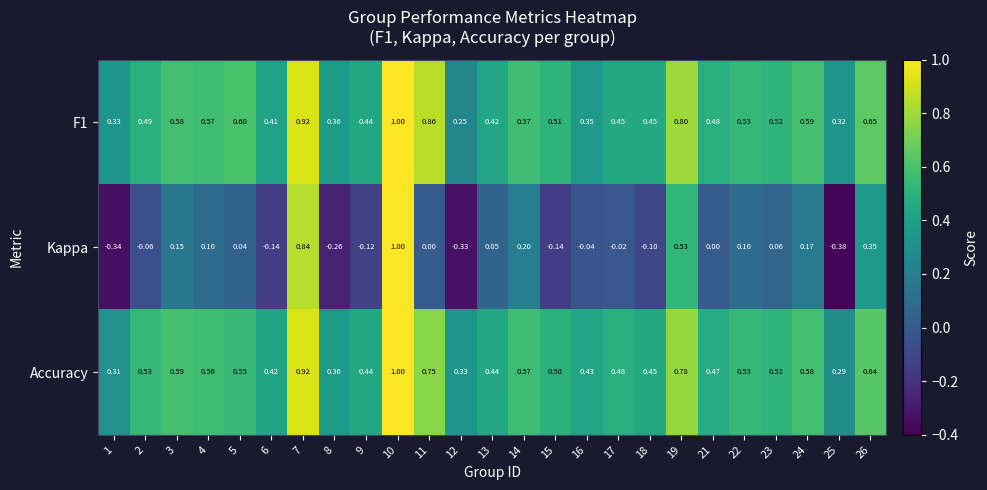

Is the value of F1 at 18 greater than the value of Accuracy at 9?

Yes